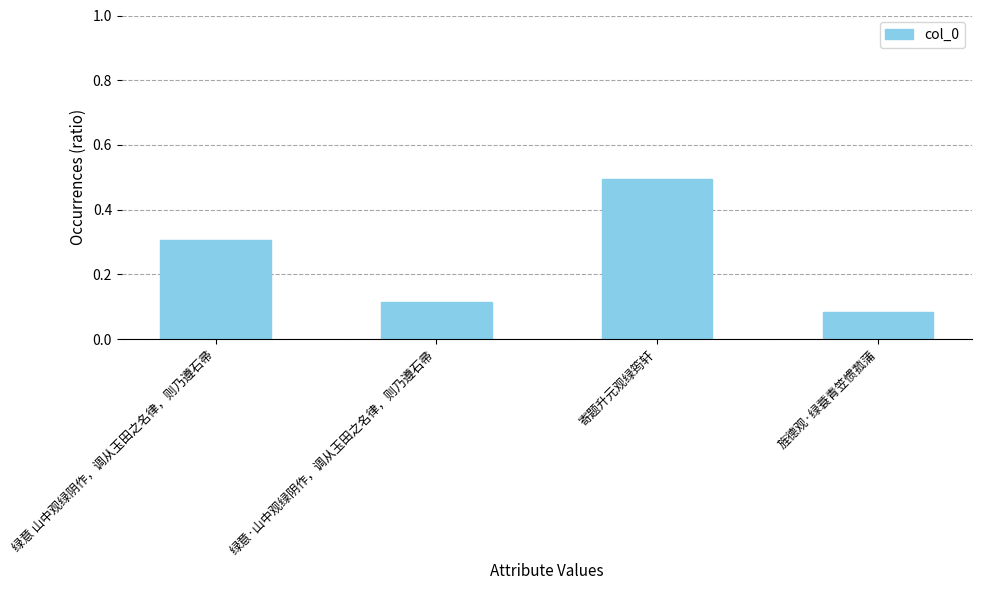

What is the difference between the second highest and second lowest values?

0.2